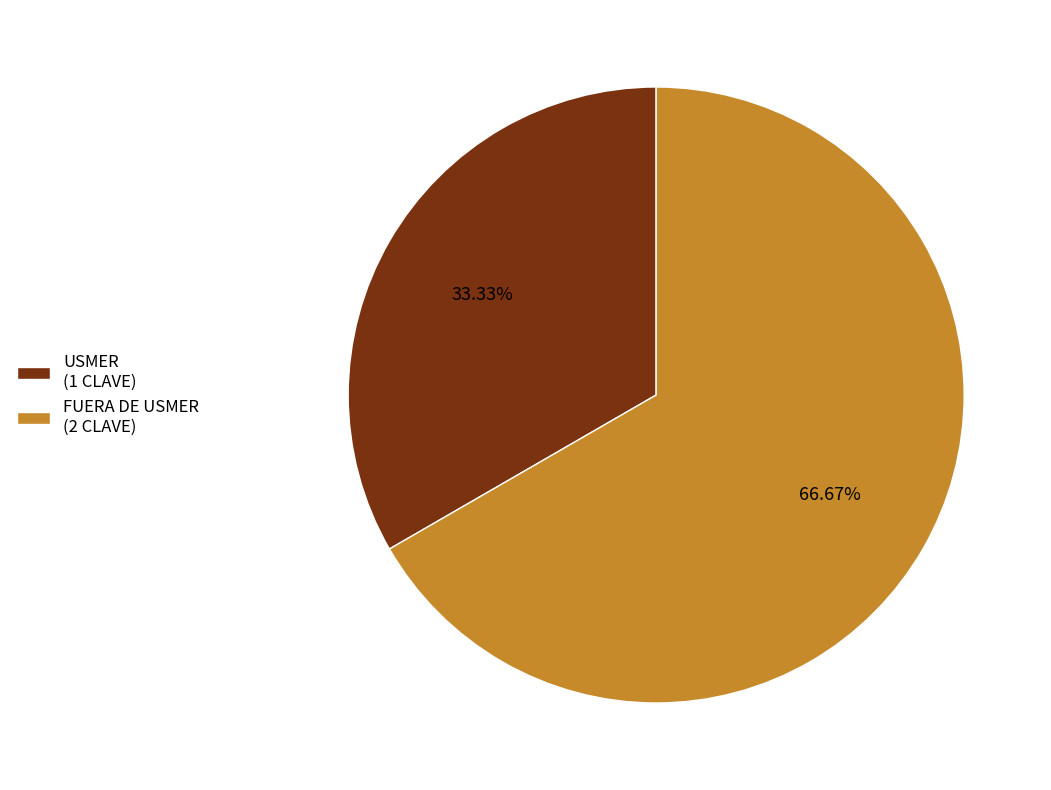

Approximately how many times larger is the value at USMER (1 CLAVE) compared to FUERA DE USMER (2 CLAVE)?

0.5